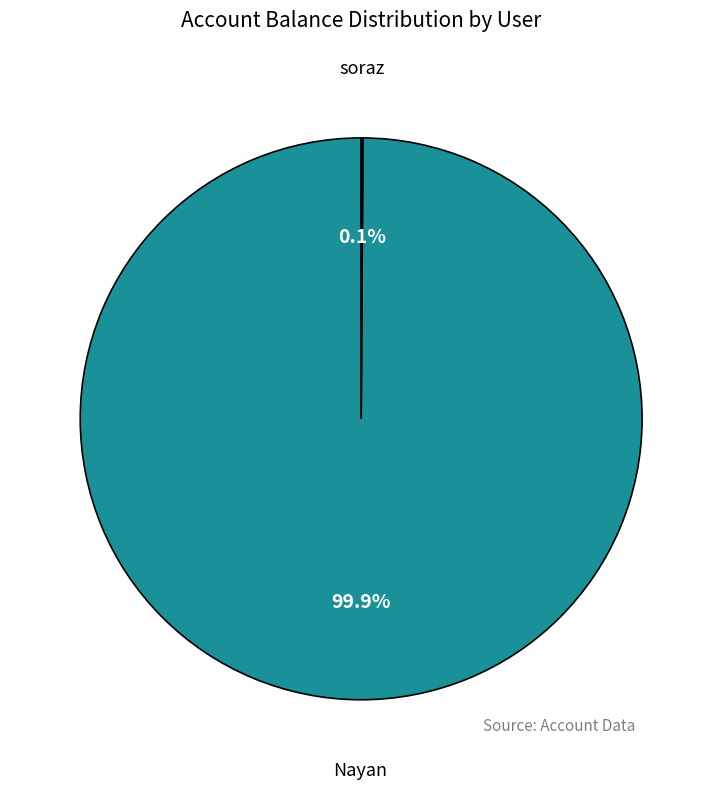

How much of the chart is everything except Nayan?

0.1%